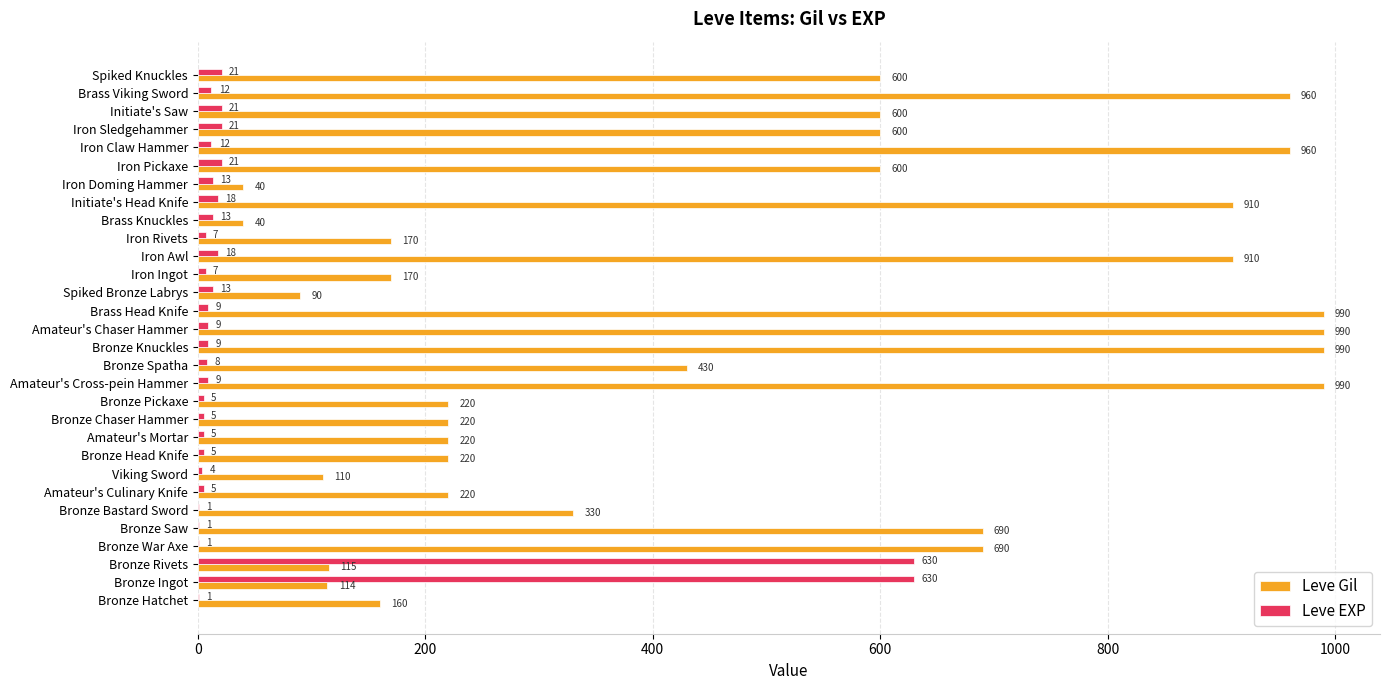

What is the average value of the Leve EXP series?

51